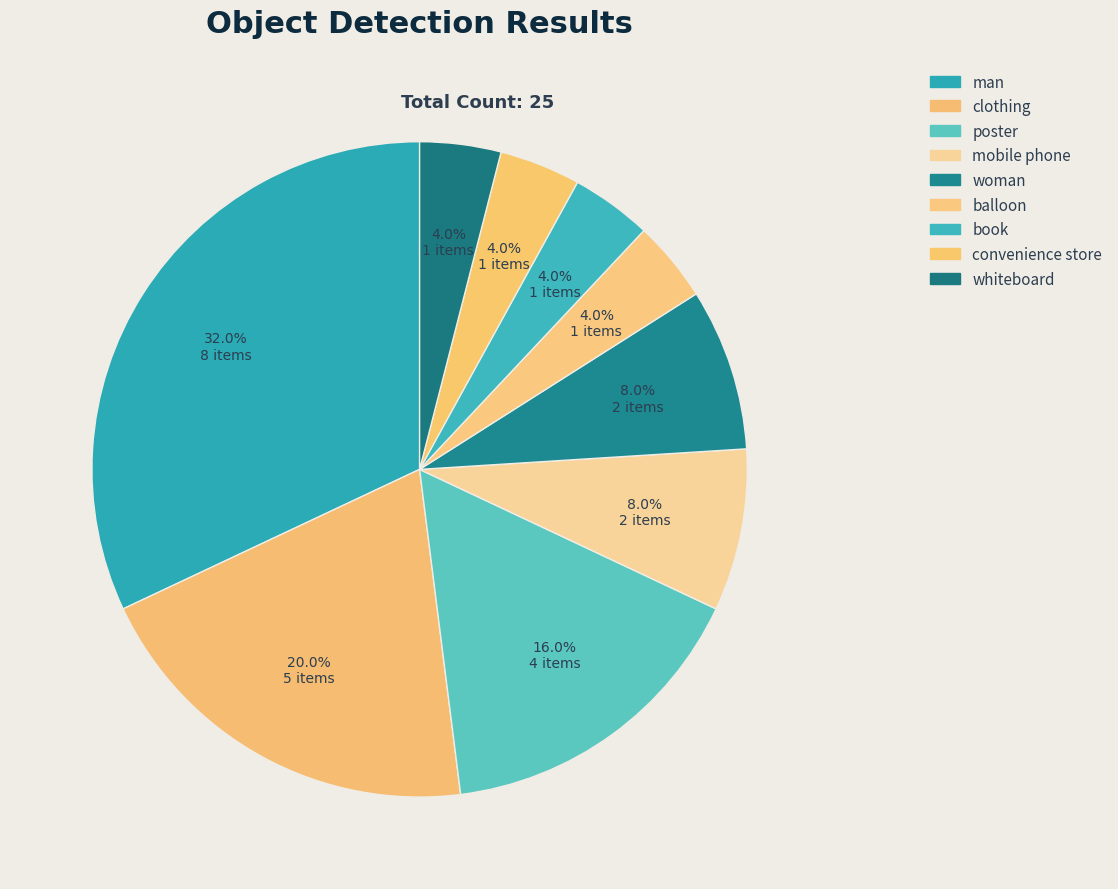

Is there a majority slice in this chart?

No